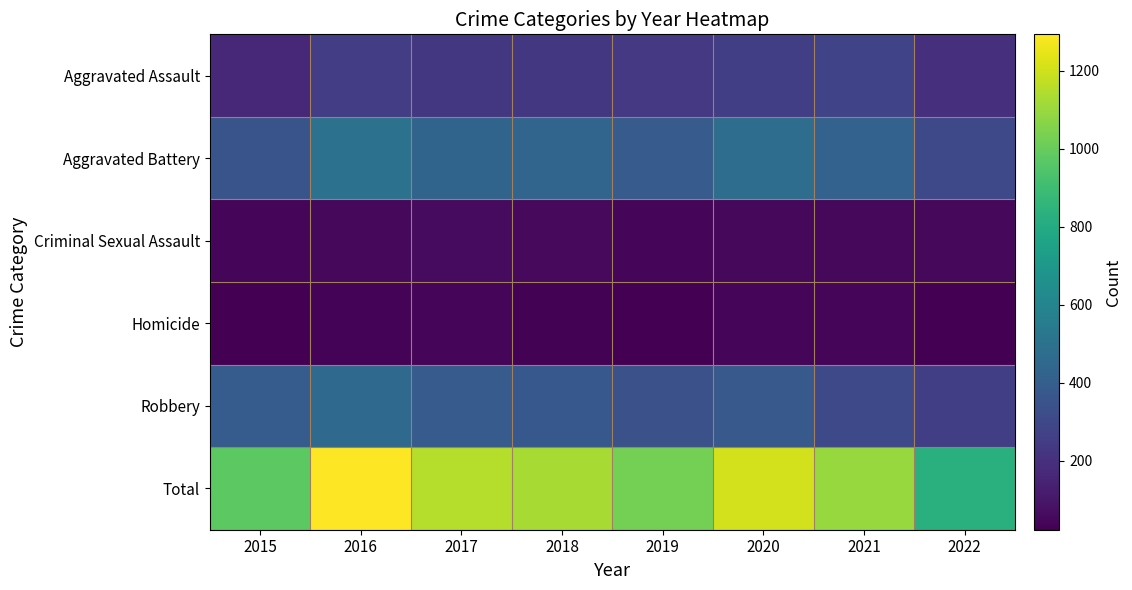

At how many categories does at least one series exceed 930?

7